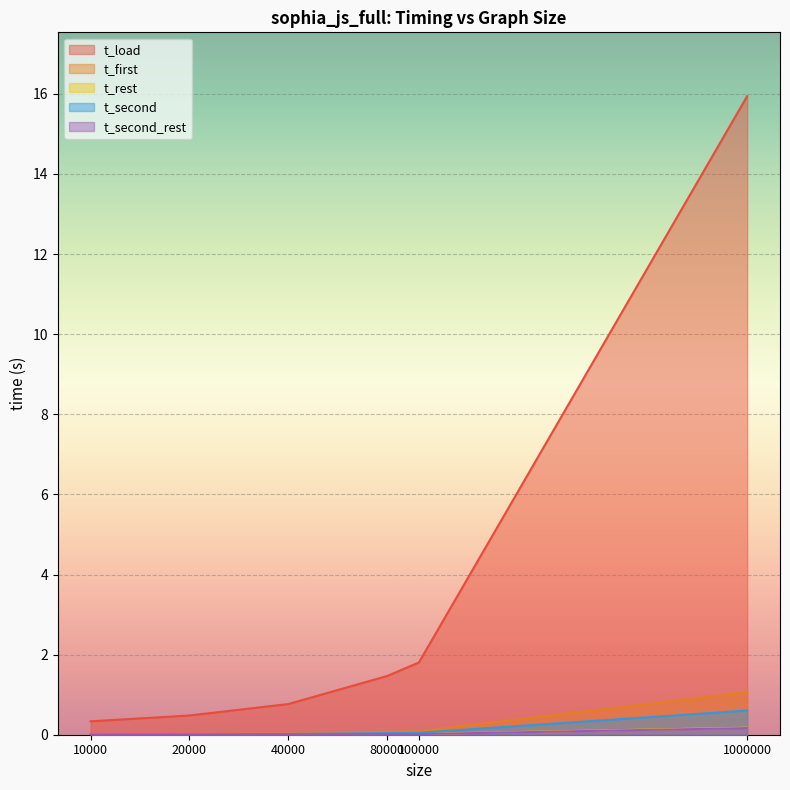

What is the difference between the maximum and minimum values in the t_load series?

15.6